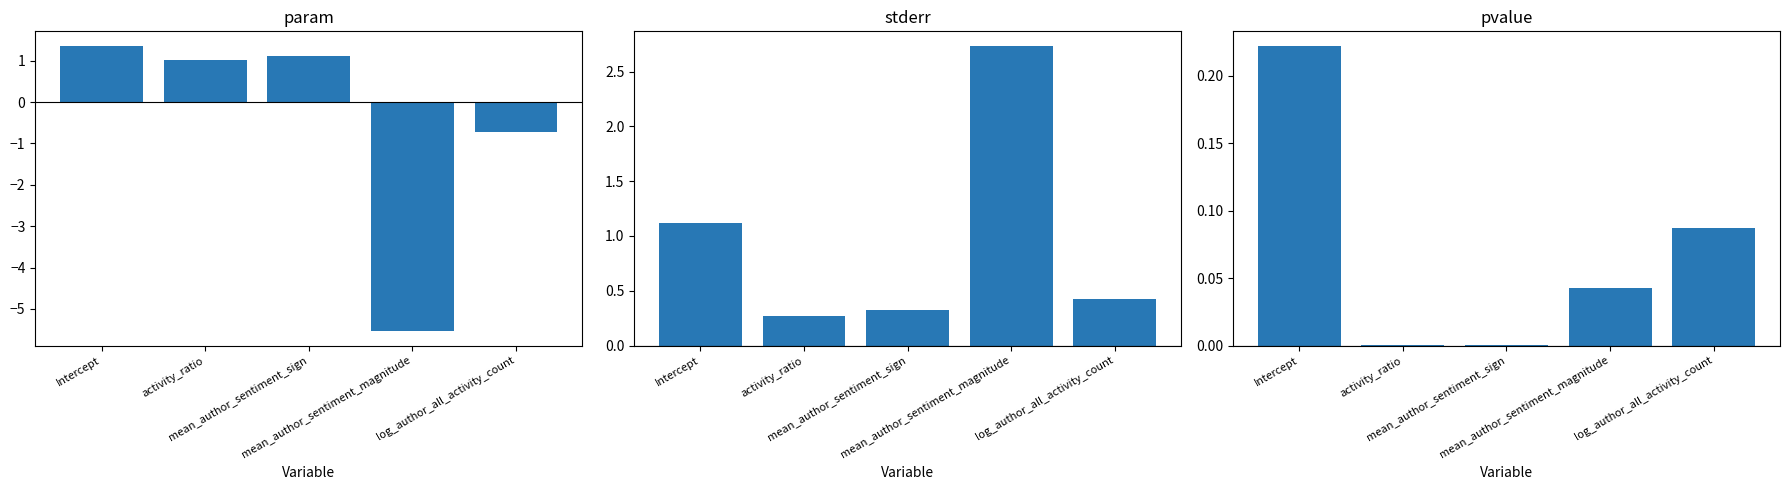

Rank the series at Intercept from lowest to highest value.

pvalue, stderr, param